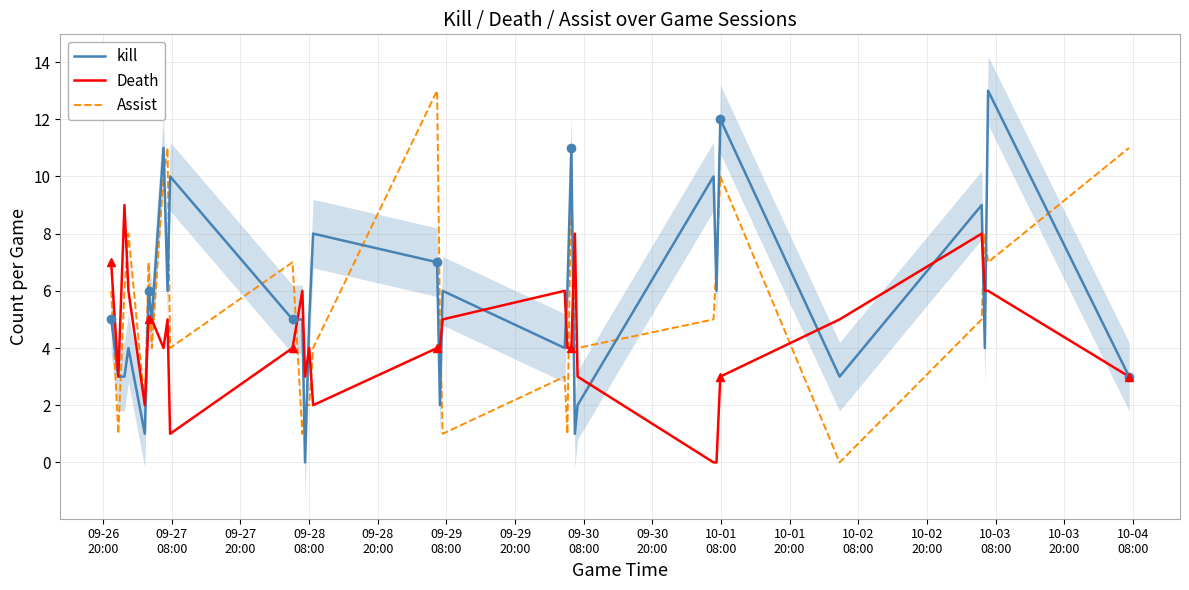

Reading left to right, what are all the values shown in this chart?

kill: 5	3	3	4	1	6	5	11	6	10	5	5	0	5	8	7	2	6	4	6	11	1	2	10	6	12	3	9	4	13	3
Death: 7	3	9	6	2	5	5	4	5	1	4	6	3	4	2	4	4	5	6	4	4	8	3	0	0	3	5	8	6	6	3
Assist: 6	1	6	8	2	7	4	10	11	4	7	1	2	2	4	13	5	1	3	1	10	4	4	5	7	10	0	5	8	7	11